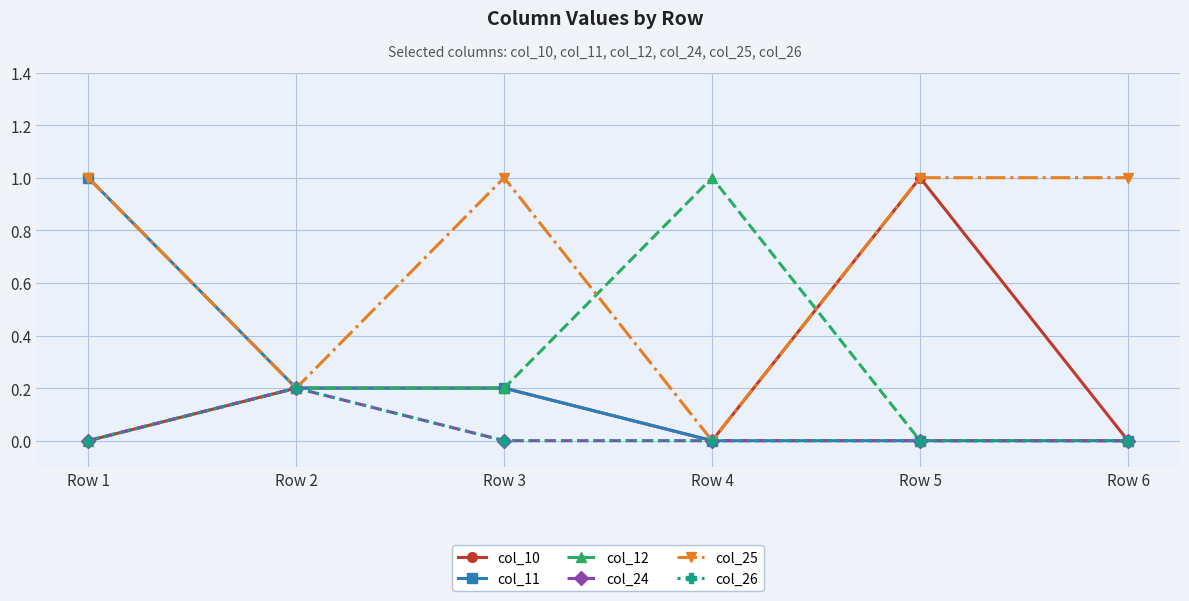

Is this an area chart (filled region under the line)?

No